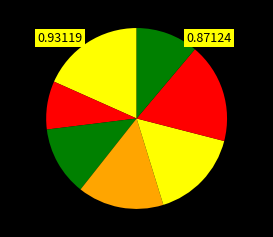

Is there any slice that represents more than half of the pie?

No